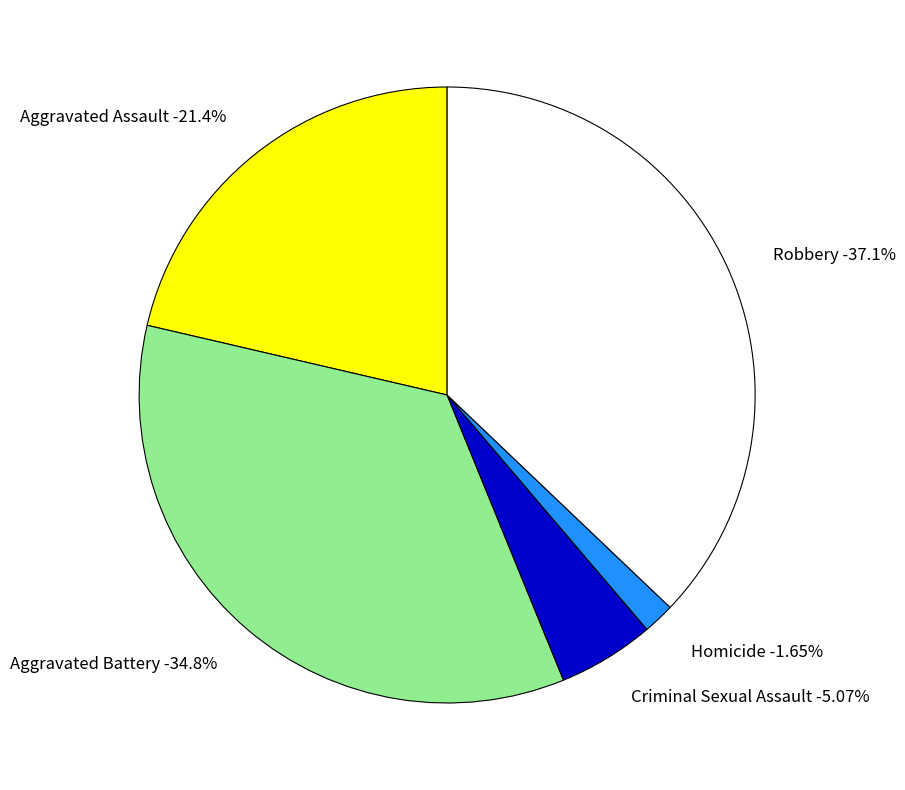

Which category has the biggest portion of the pie?

Robbery